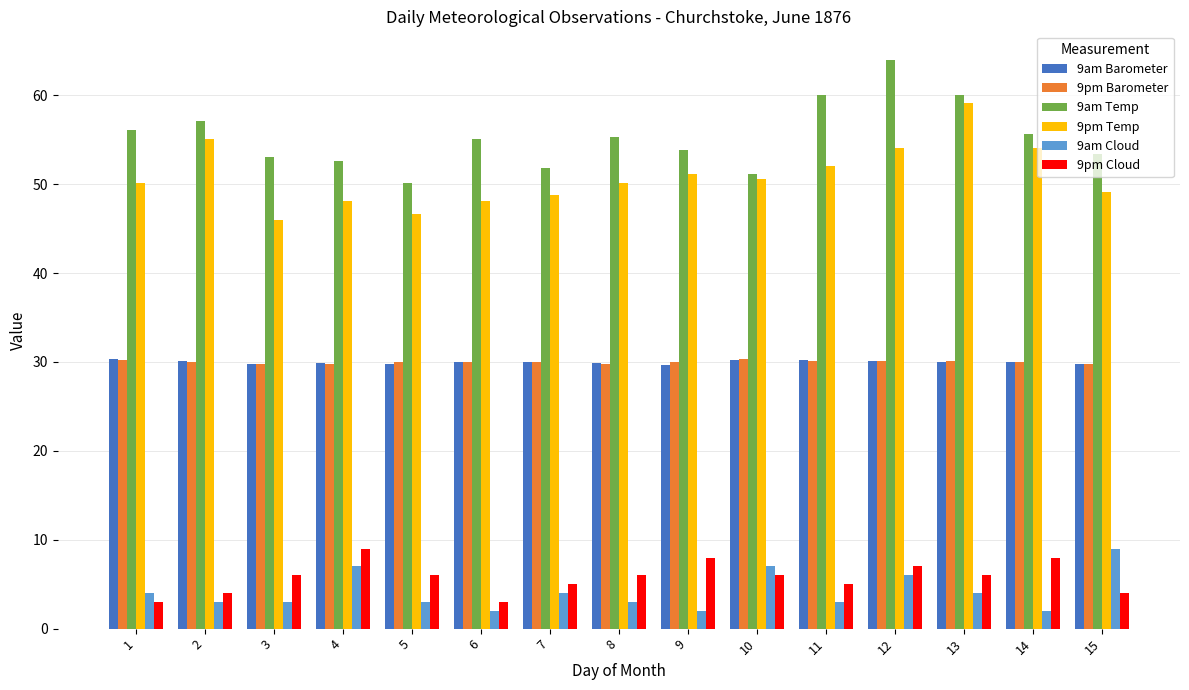

What is the difference between the second highest and second lowest values in the 9pm Cloud series?

5.0